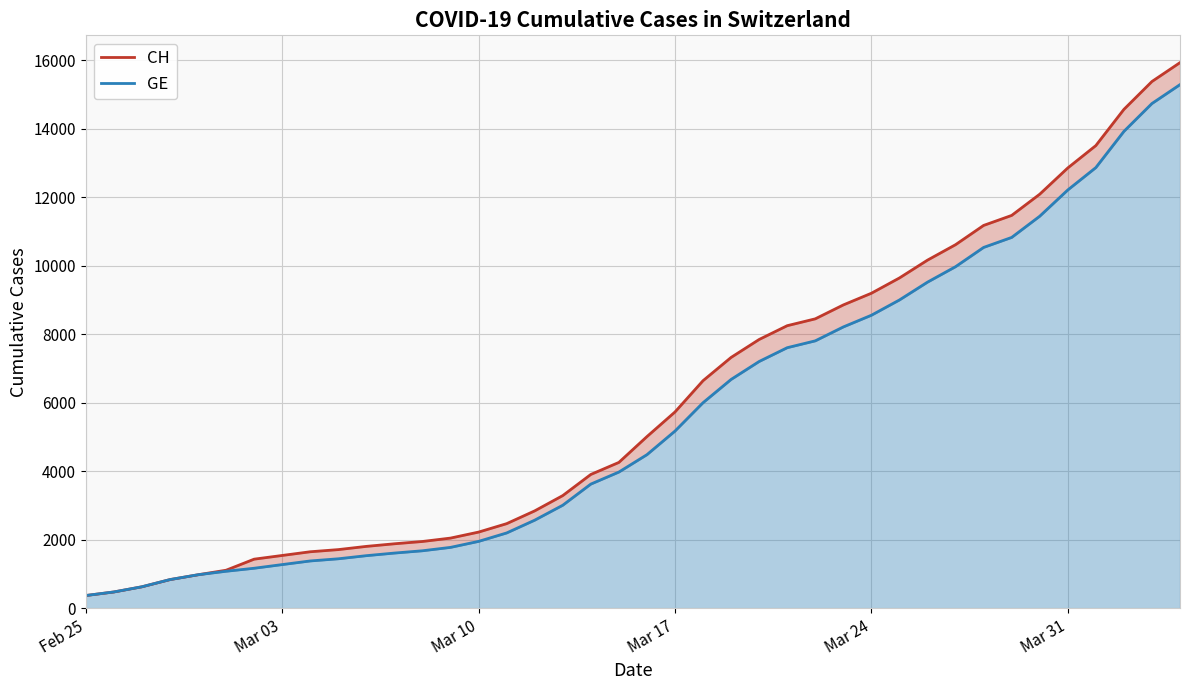

True or false: CH and GE intersect in this chart.

False